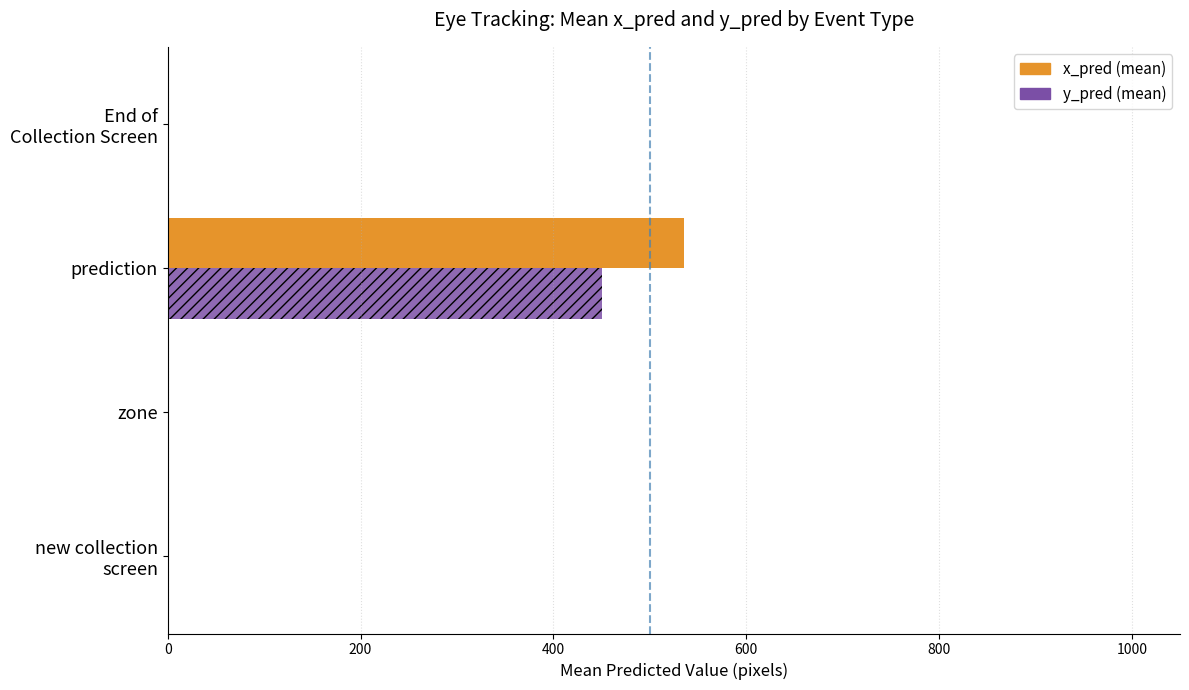

What is the sum of all y_pred (mean) values?

450.4